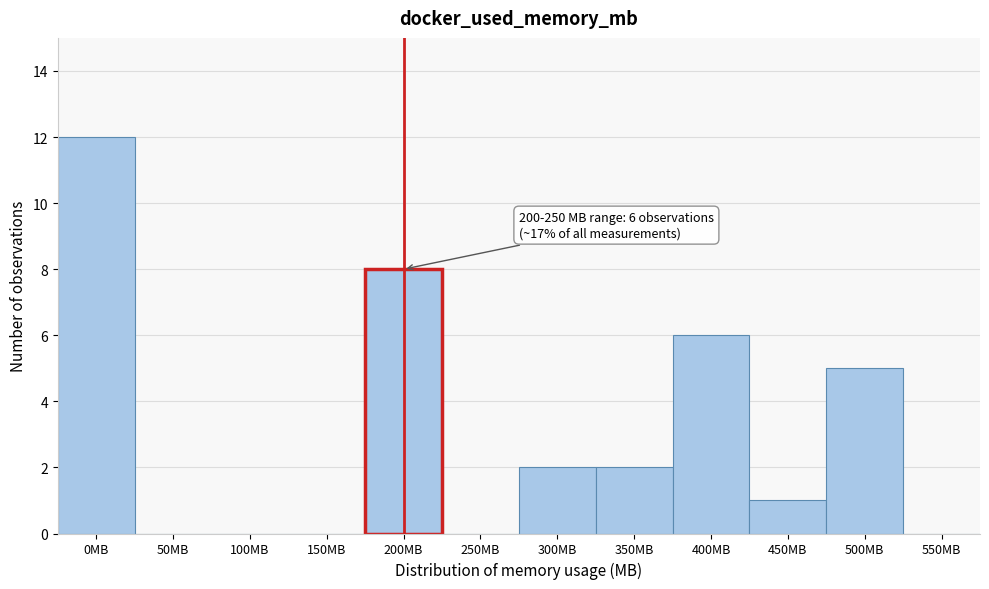

Reading left to right, extract all data points from this chart.

0MB=12	50MB=0	100MB=0	150MB=0	200MB=8	250MB=0	300MB=2	350MB=2	400MB=6	450MB=1	500MB=5	550MB=0